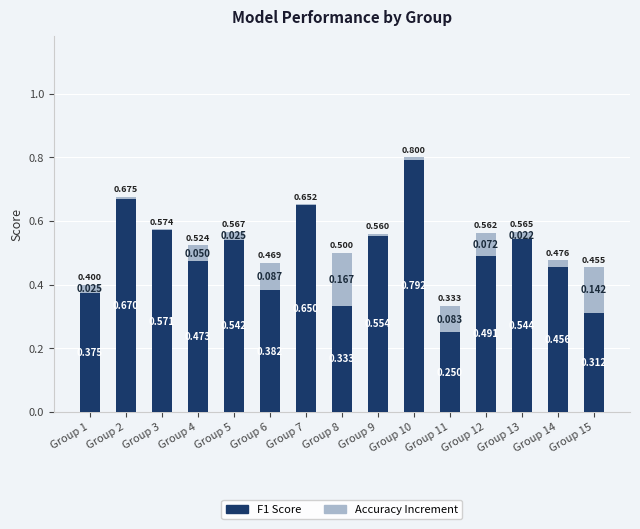

What is the lowest value of the F1 Score series?

0.2